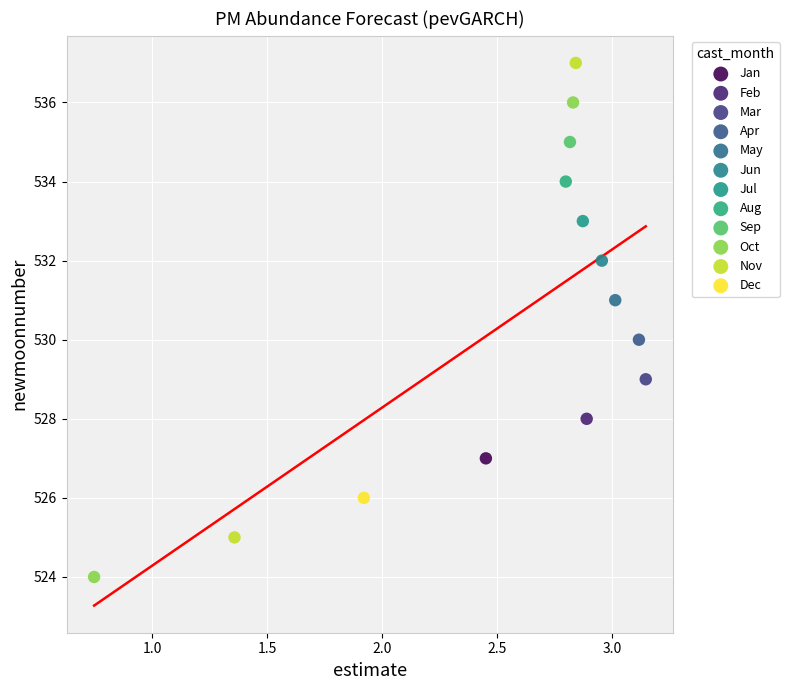

What are all the series names shown in the legend?

Jan, Feb, Mar, Apr, May, Jun, Jul, Aug, Sep, Oct, Nov, Dec